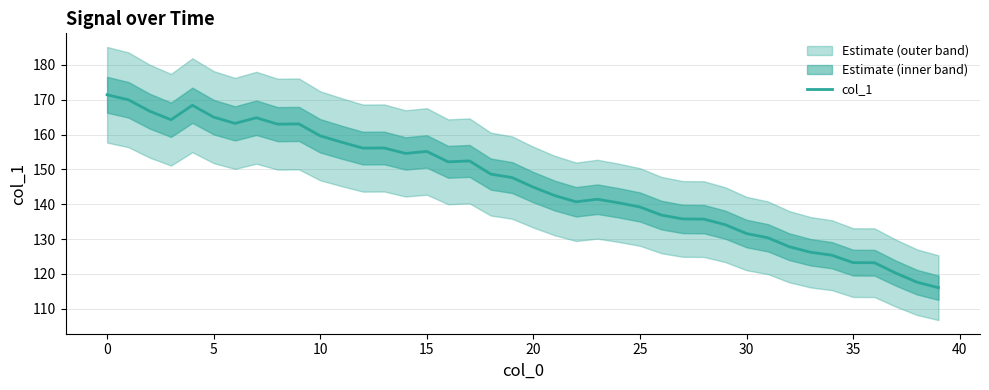

How many data points are less than 147?

20